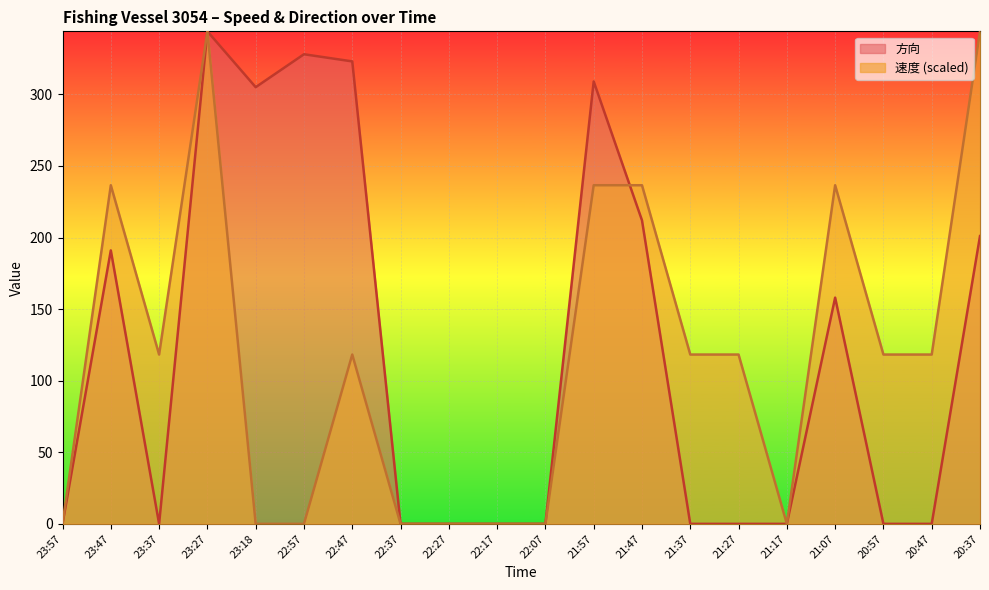

How many data points does each series have?

20